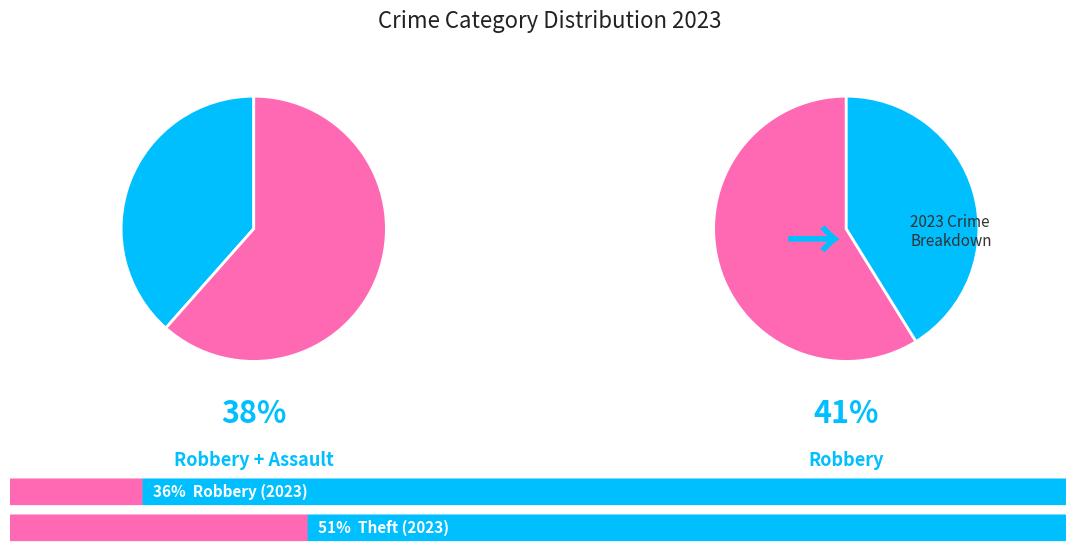

To the nearest percent, what portion does Aggravated Assault represent?

3%